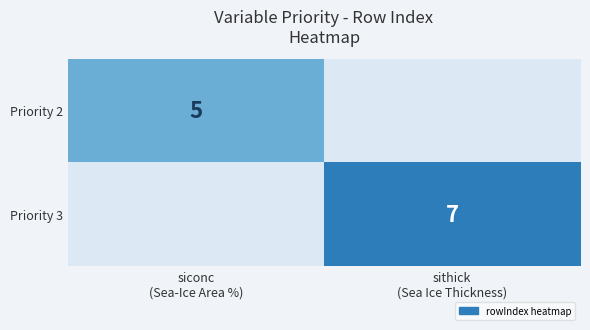

At which category does the chart reach its peak across all series?

sithick
(Sea Ice Thickness)